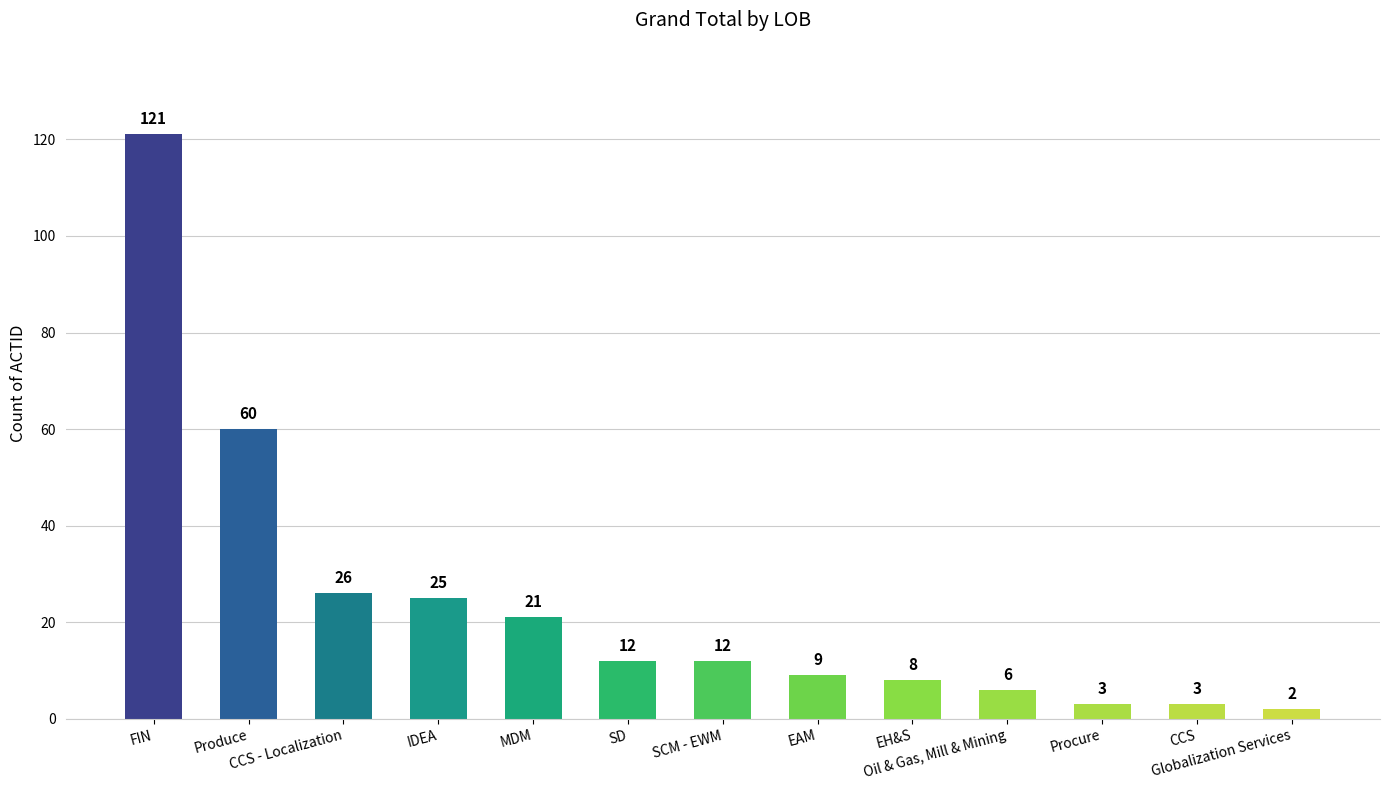

What is the difference between the second highest and second lowest values?

57